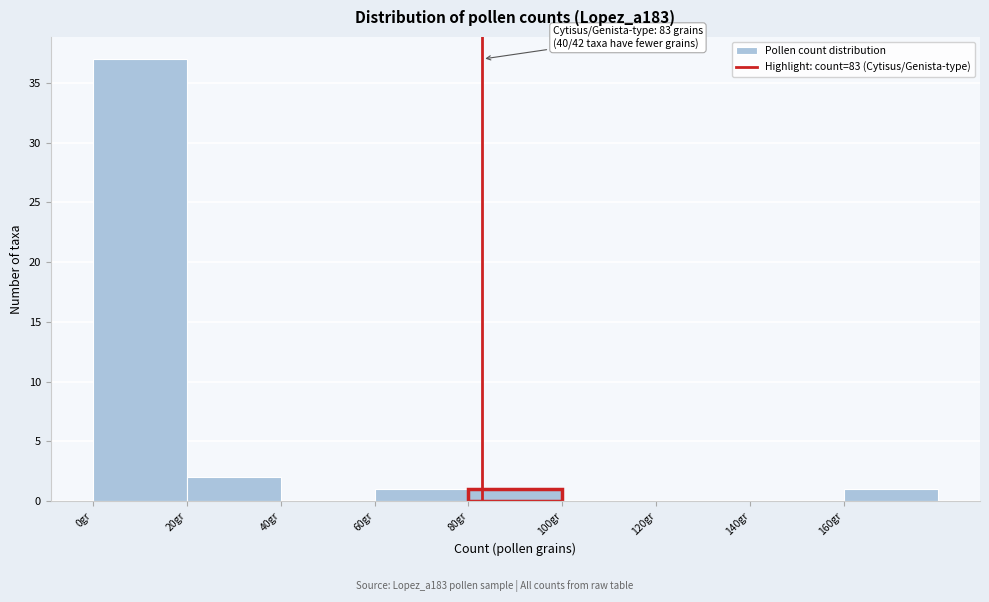

Which range on the x-axis has the tallest bar?

0 to 20